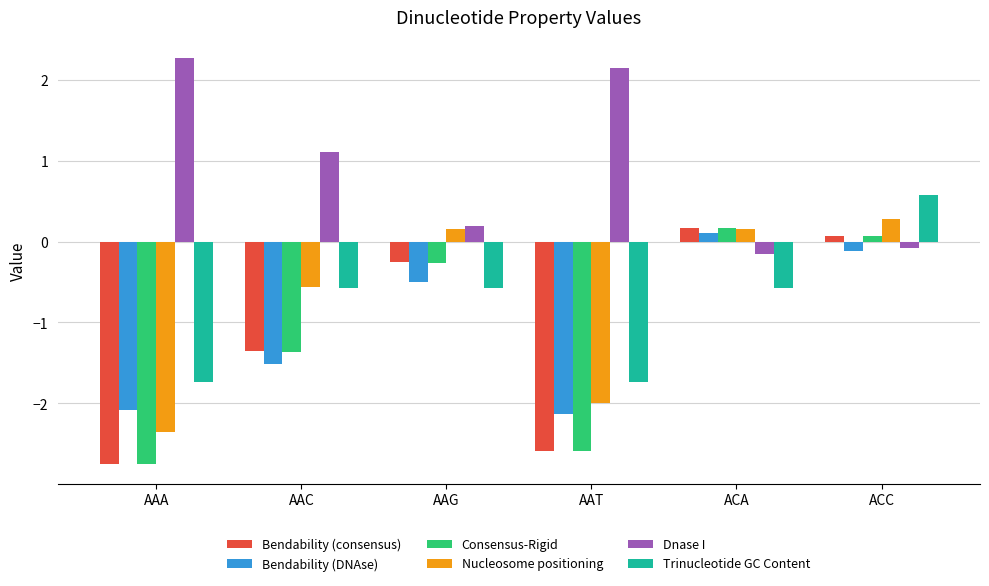

Reading left to right, transcribe all the data shown in this chart.

Bendability (consensus): -2.7	-1.4	-0.3	-2.6	0.2	0.1
Bendability (DNAse): -2.1	-1.5	-0.5	-2.1	0.1	-0.1
Consensus-Rigid: -2.7	-1.4	-0.3	-2.6	0.2	0.1
Nucleosome positioning: -2.3	-0.6	0.2	-2.0	0.2	0.3
Dnase I: 2.3	1.1	0.2	2.1	-0.2	-0.1
Trinucleotide GC Content: -1.7	-0.6	-0.6	-1.7	-0.6	0.6